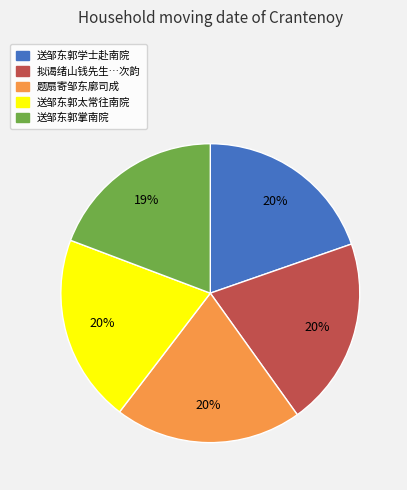

To the nearest percent, what is the average slice percentage?

20%